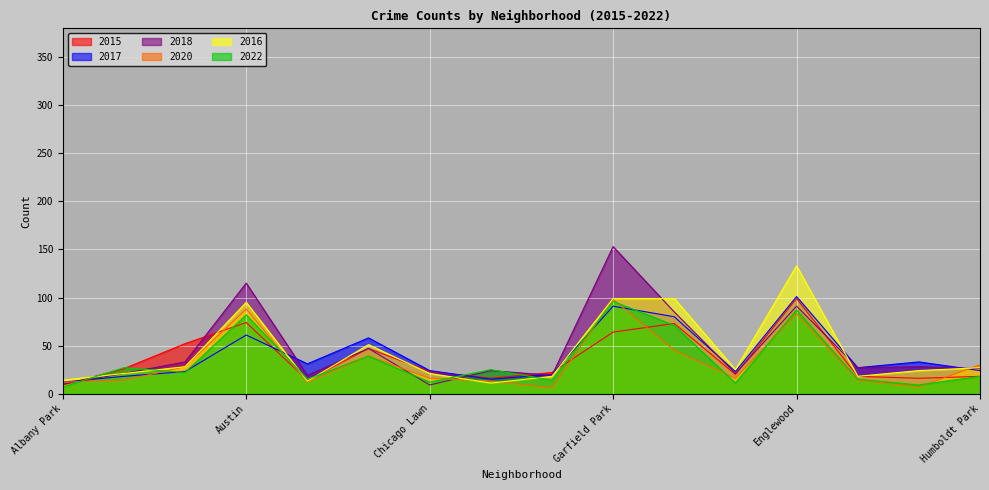

What is the difference between the maximum and minimum values in the 2020 series?

92